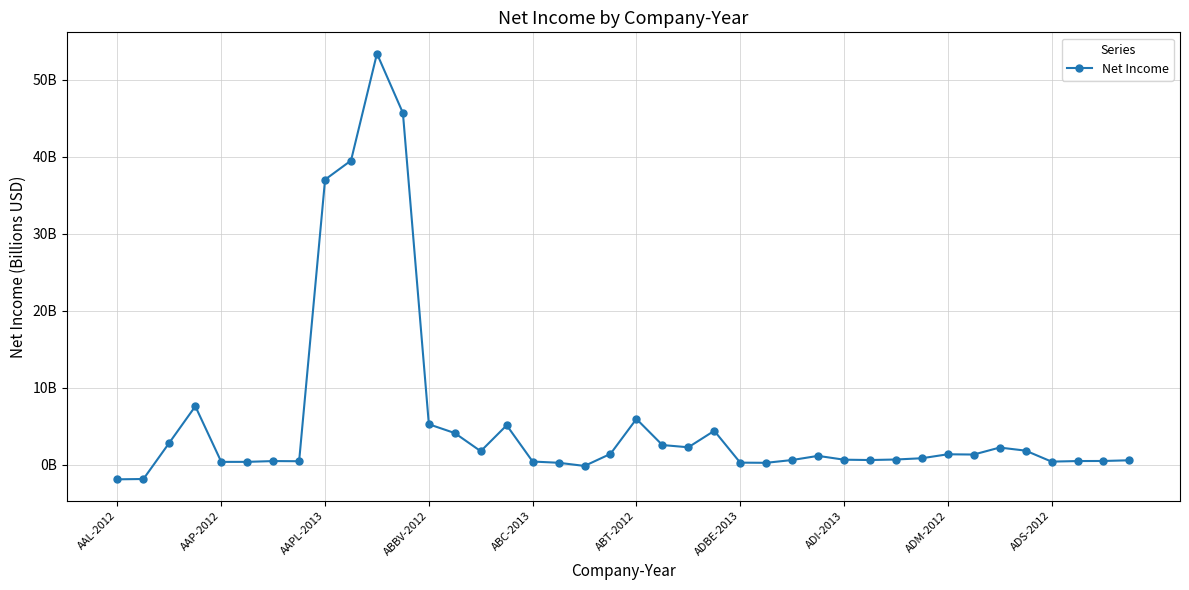

How many series are shown in this chart?

1